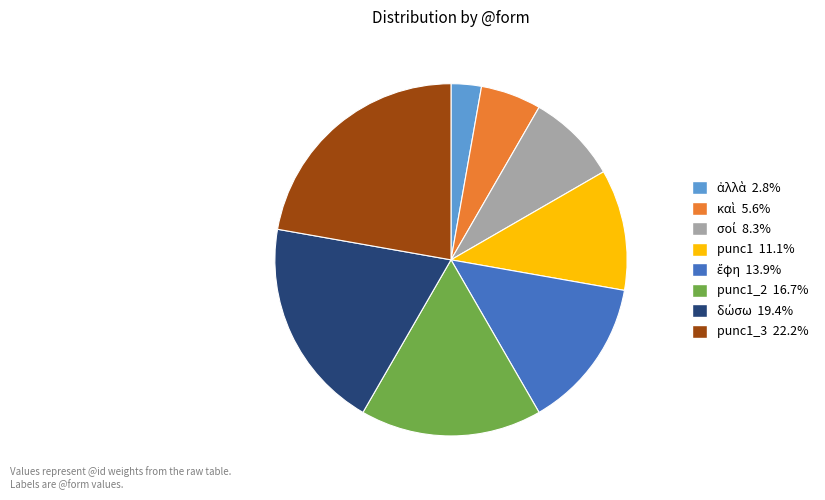

Does any single category account for the majority?

No